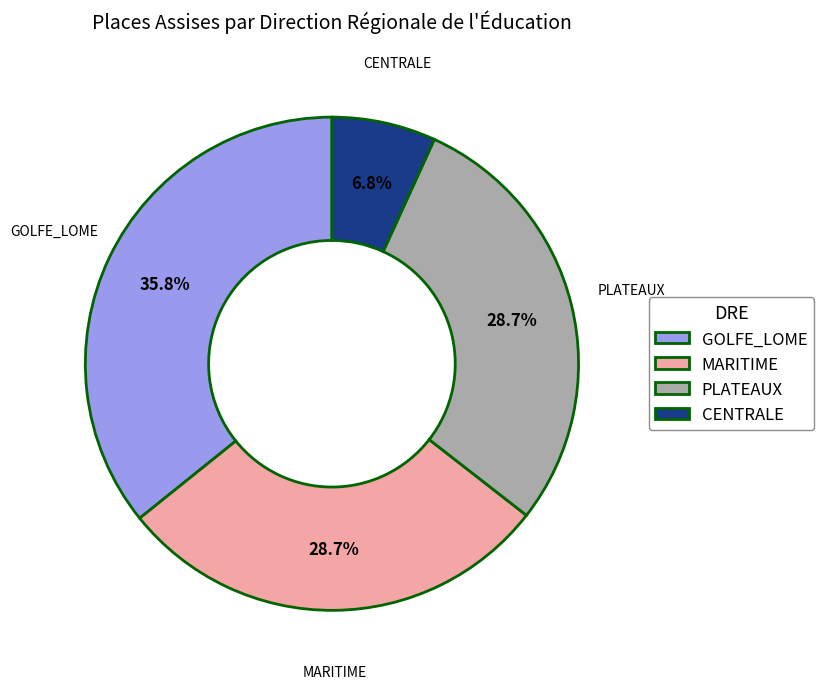

To the nearest percent, what is the difference between the largest and smallest slice percentages?

29%